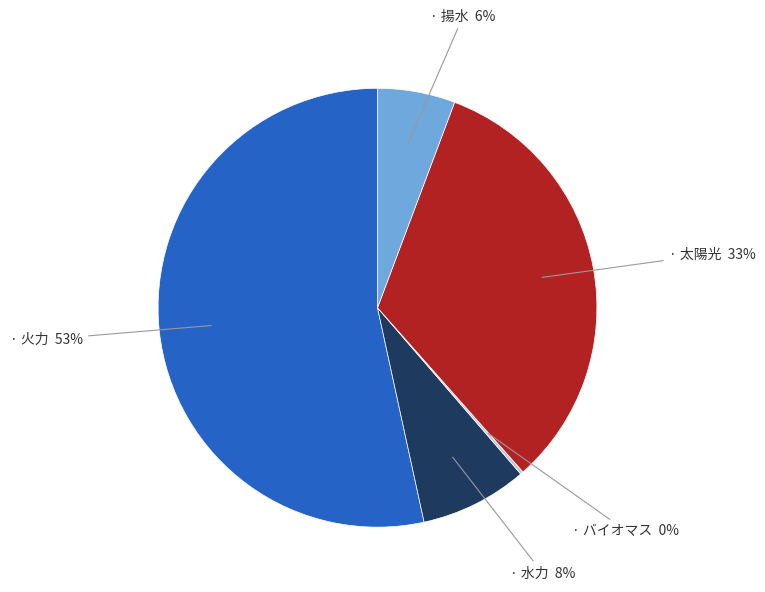

To the nearest percent, what is the difference between the largest and smallest slice percentages?

53%